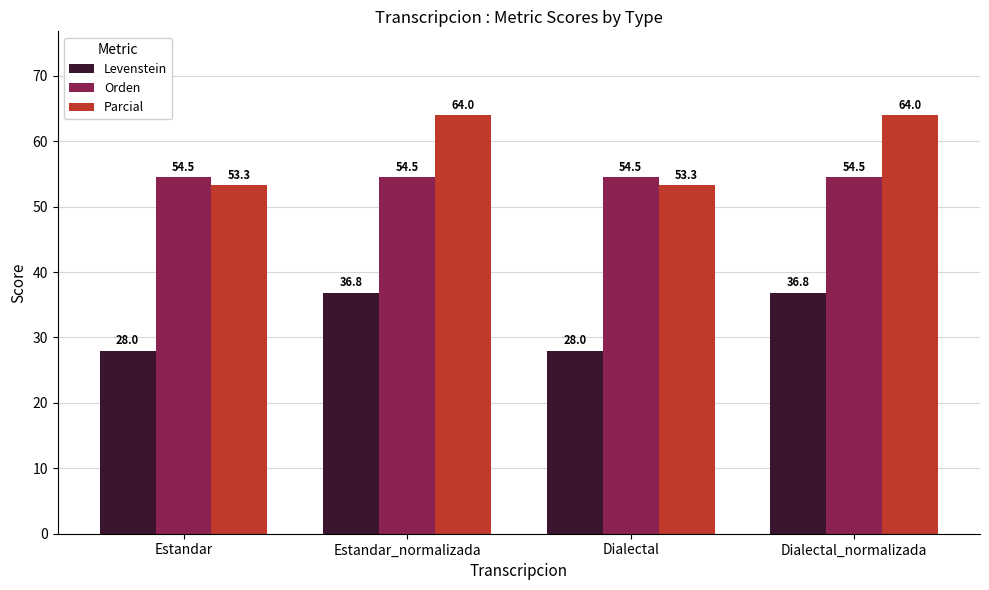

What is the difference between the maximum and second lowest values in the Levenstein series?

8.8